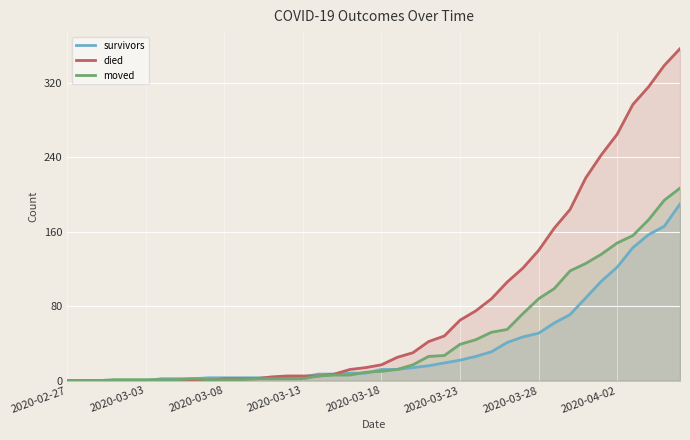

Reading left to right, transcribe all the data shown in this chart.

survivors: 0	0	0	0	0	0	2	2	2	3	3	3	3	3	3	4	7	7	8	8	12	12	14	16	19	22	26	31	41	47	51	62	71	89	107	122	143	157	166	190
died: 0	0	0	0	0	0	0	0	0	0	2	2	2	4	5	5	5	7	12	14	17	25	30	42	48	65	75	88	106	121	140	164	184	218	243	265	297	316	339	357
moved: 0	0	0	1	1	1	1	1	2	1	1	1	2	2	2	2	5	6	6	9	10	12	17	26	27	39	44	52	55	72	88	99	118	126	136	148	156	173	194	207